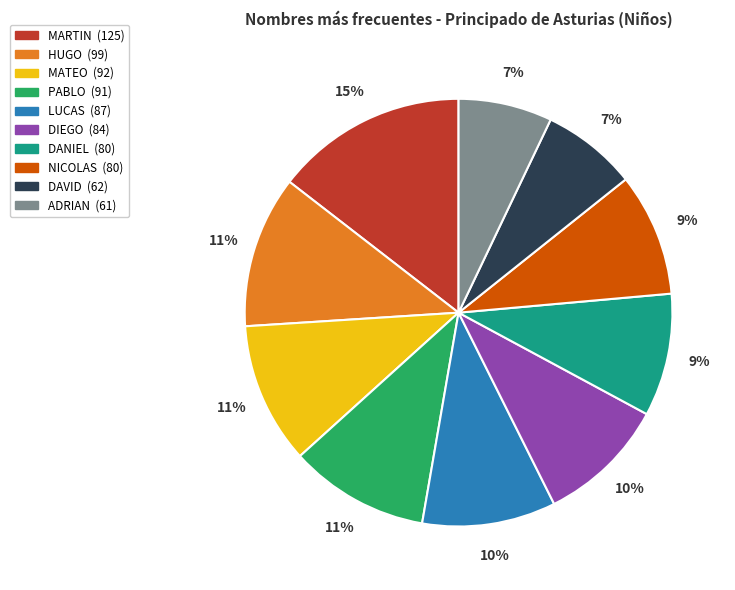

True or false: HUGO accounts for 24% of the total.

False